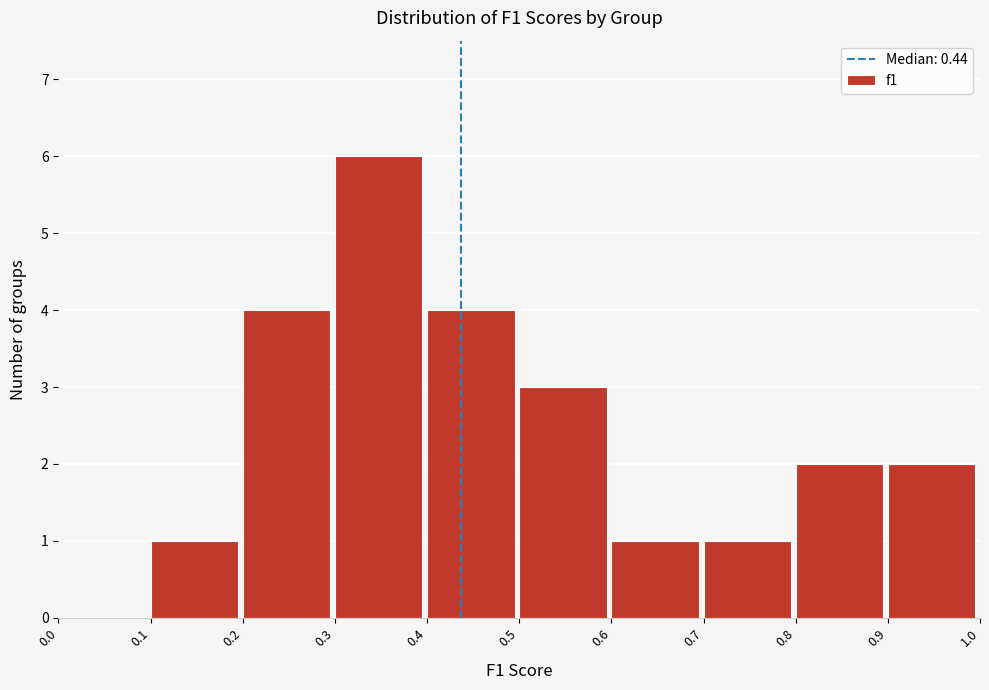

Over which range of the x-axis is the bar tallest?

0.3 to 0.4